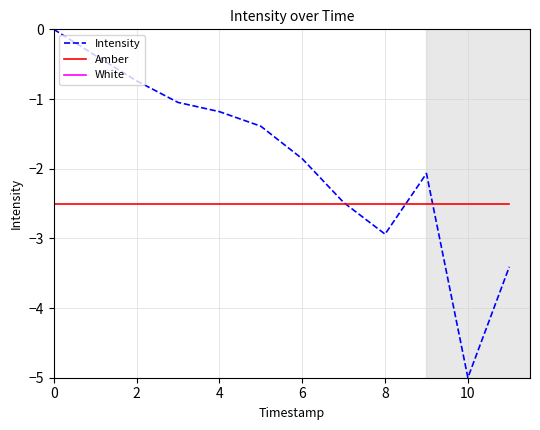

Rank the series by their average value, from highest to lowest.

White, Intensity, Amber